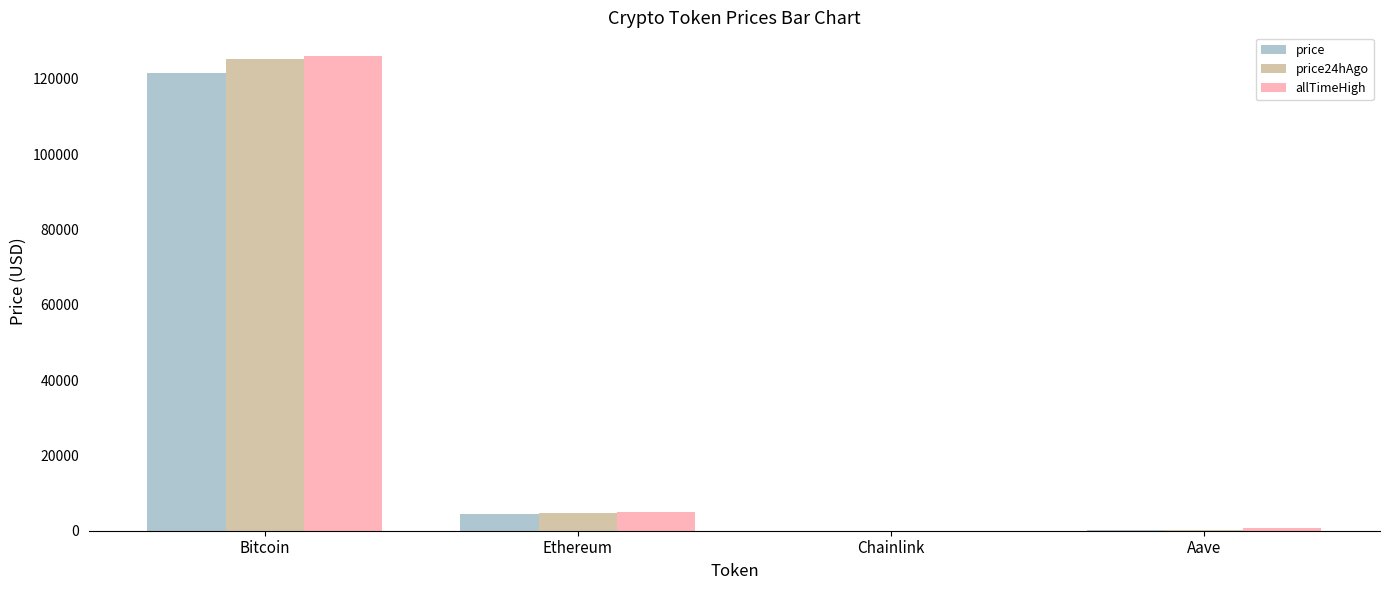

What are all the series names shown in the legend?

price, price24hAgo, allTimeHigh